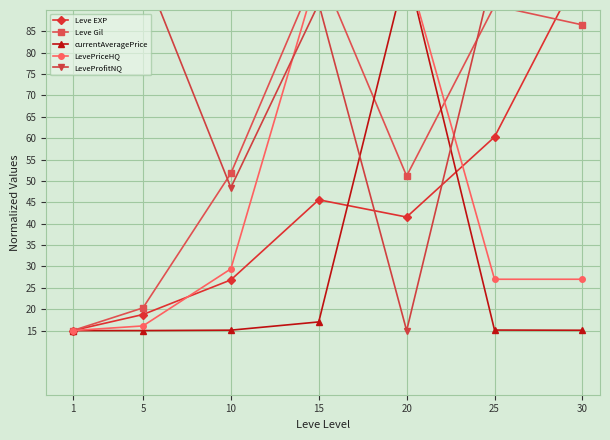

Which label corresponds to the largest value in the chart?

30